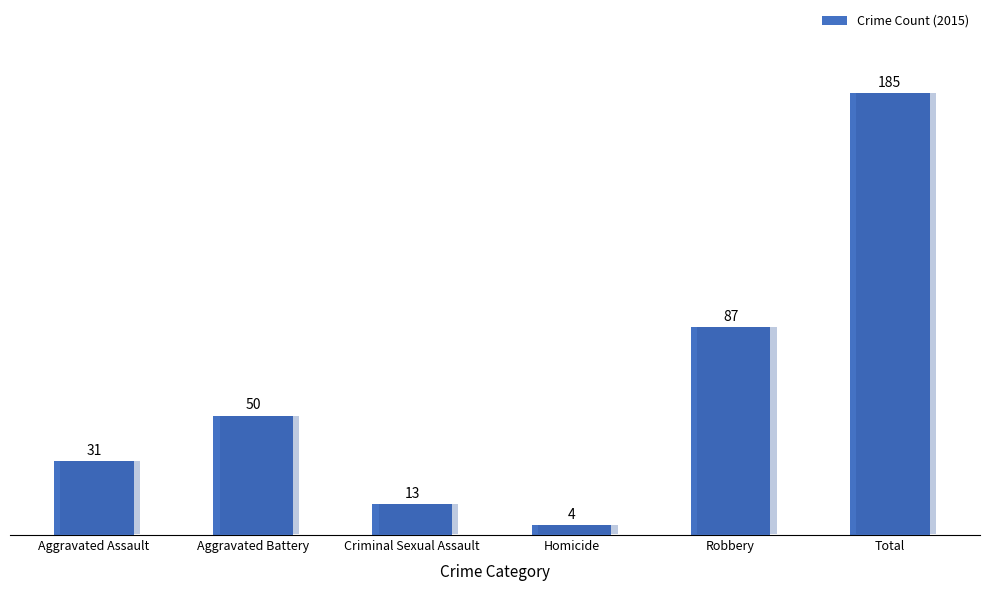

At which category does the chart reach its minimum across all series?

Homicide